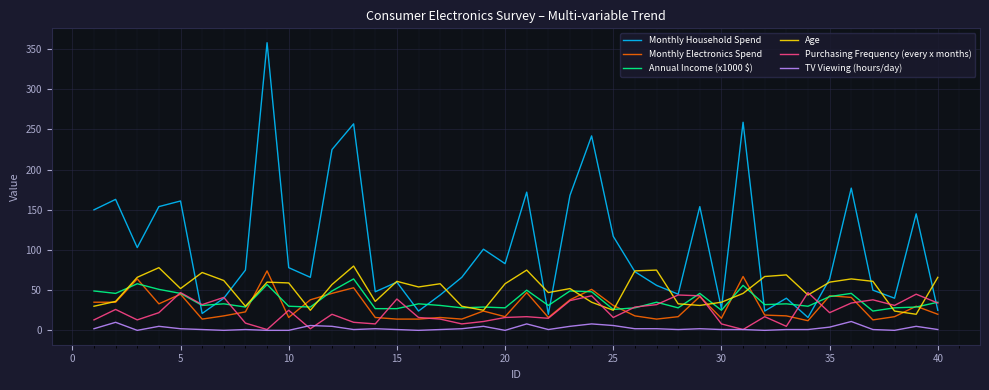

True or false: Annual Income (x1000 $) and TV Viewing (hours/day) intersect in this chart.

False